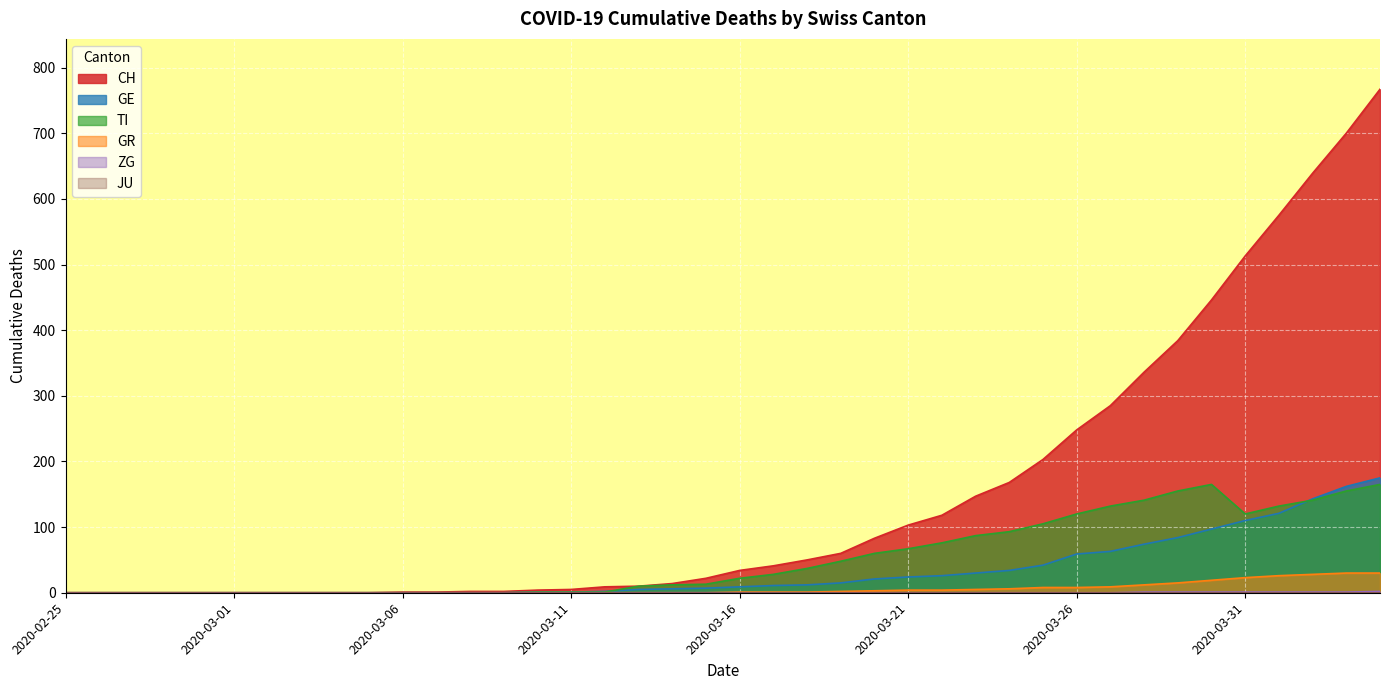

True or false: ZG and TI cross at least once.

False